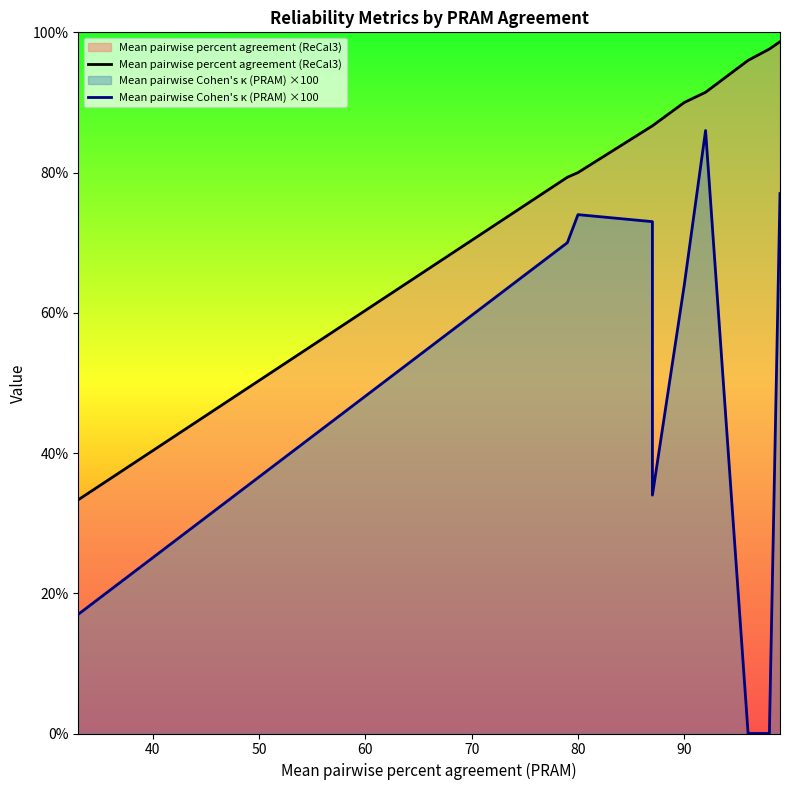

True or false: Mean pairwise percent agreement (ReCal3) and Mean pairwise Cohen's κ (PRAM) ×100 cross at least once.

False